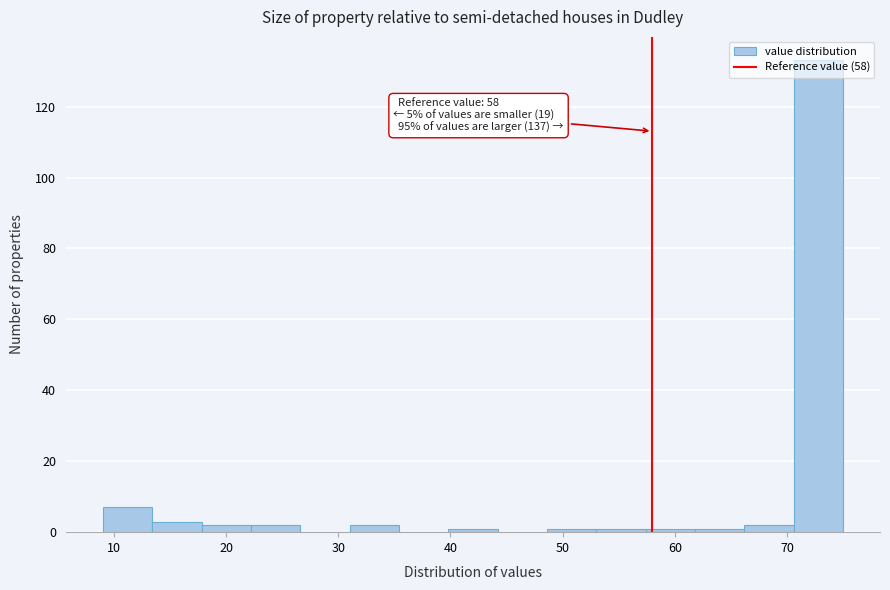

Over which range of the x-axis is the bar tallest?

70.6 to 75.0